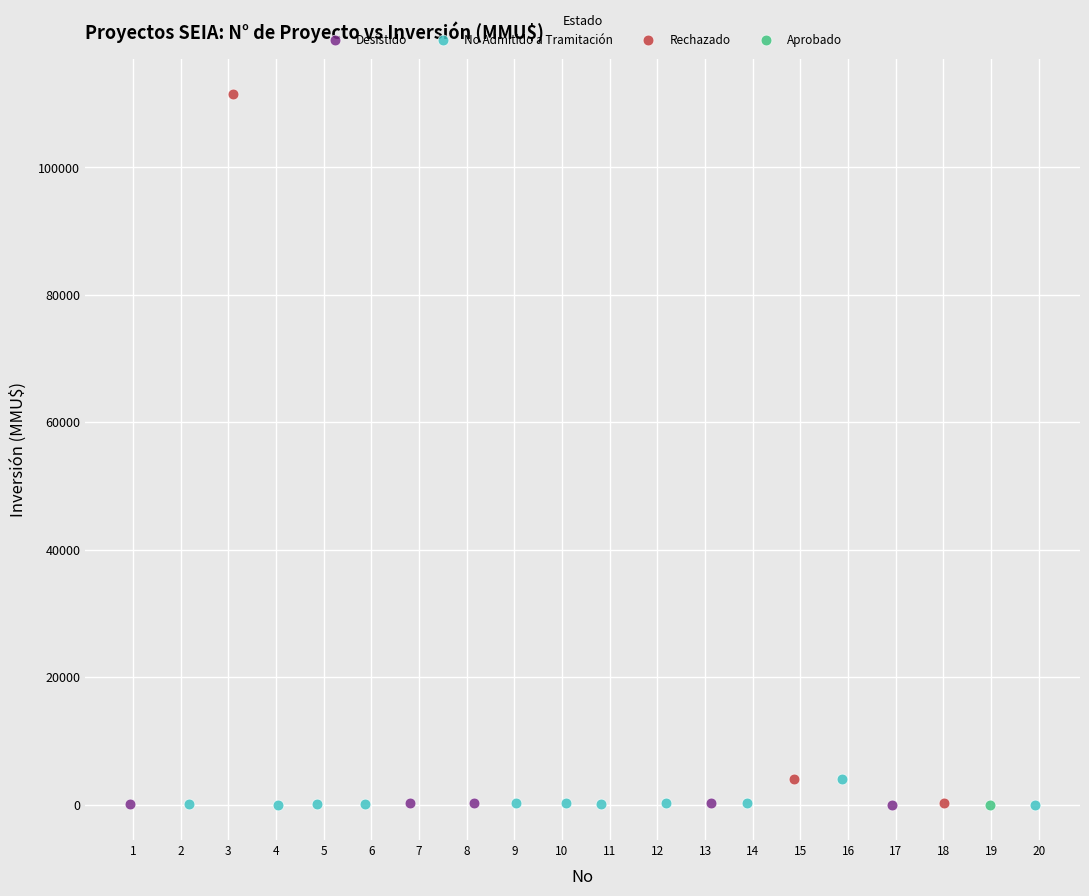

What are all the series names shown in the legend?

Desistido, No Admitido a Tramitación, Rechazado, Aprobado